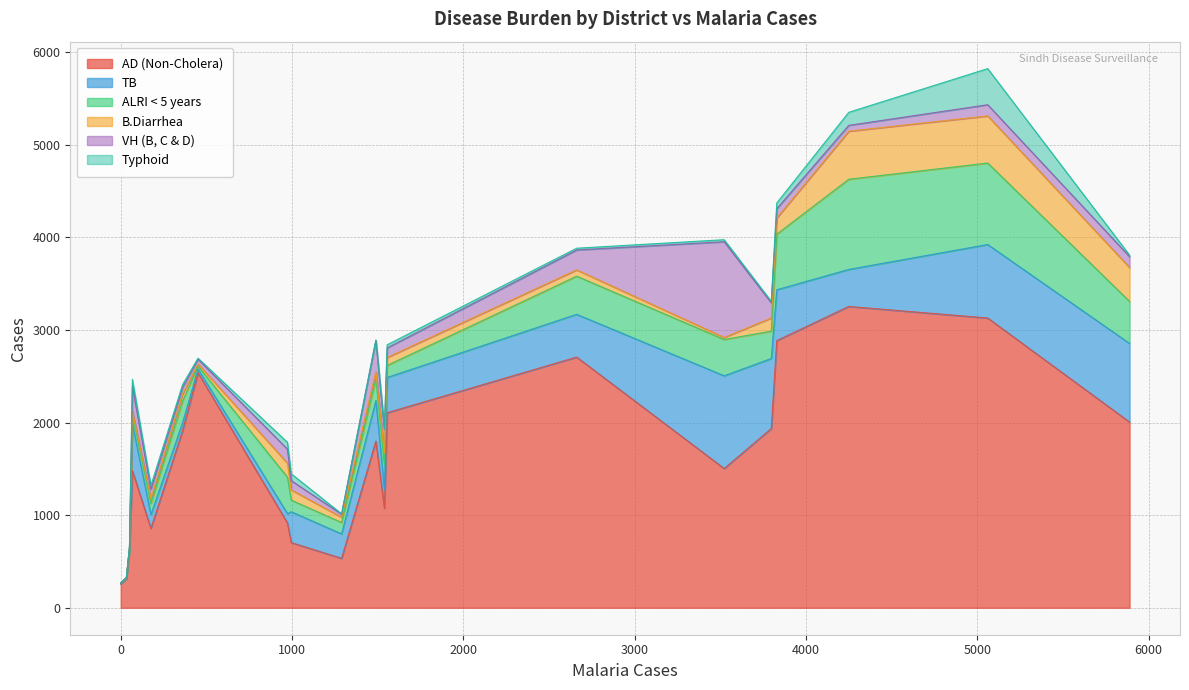

What is the lowest value of the AD (Non-Cholera) series?

257